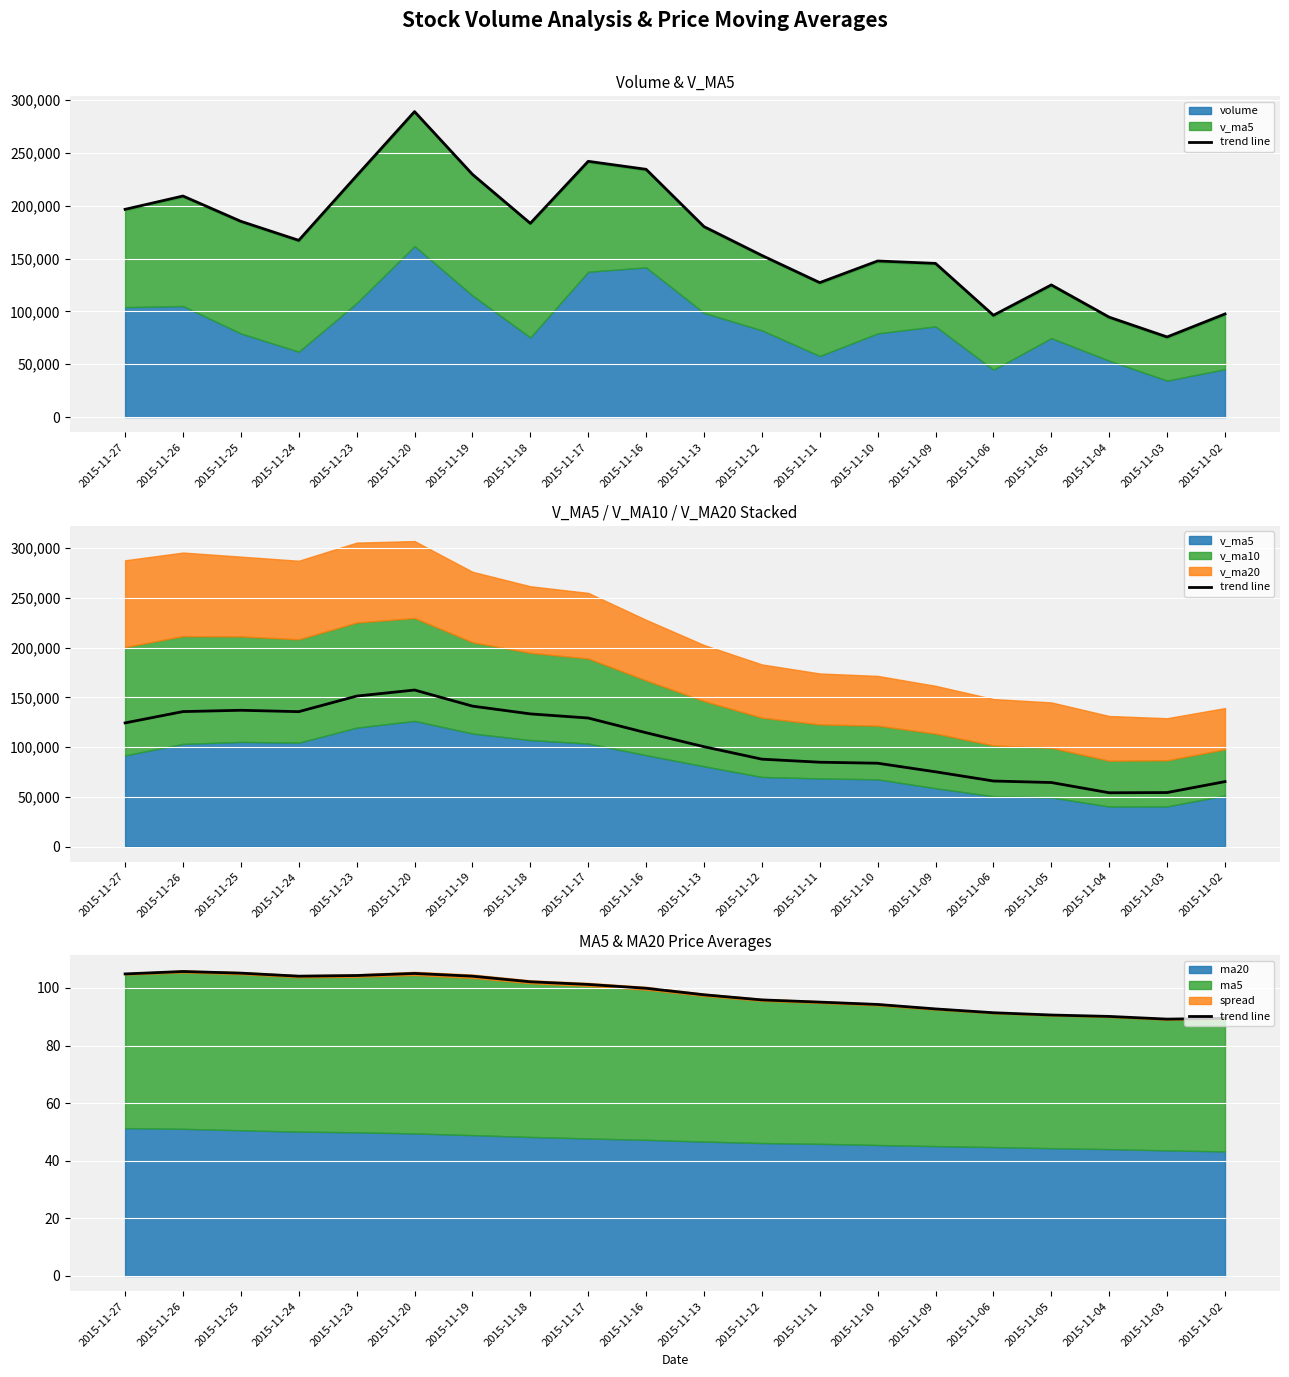

The chart shows a value of 95.8 at 2015-11-12. True or false?

True